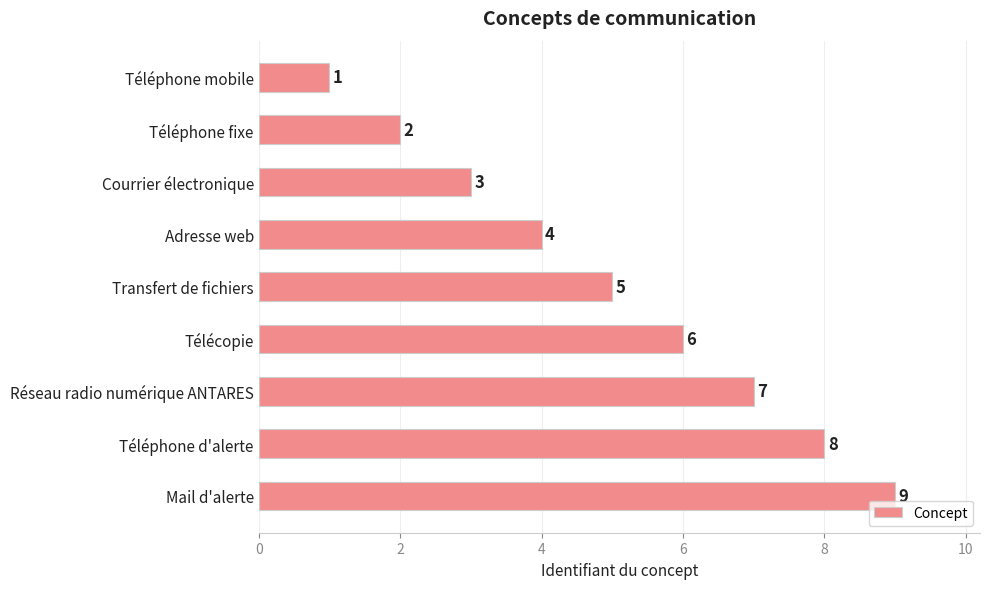

Where is the data nearest to the value 5?

Transfert de fichiers